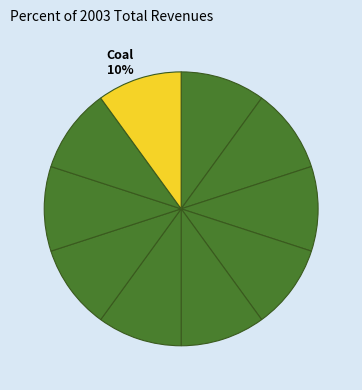

Does any single category account for the majority?

No